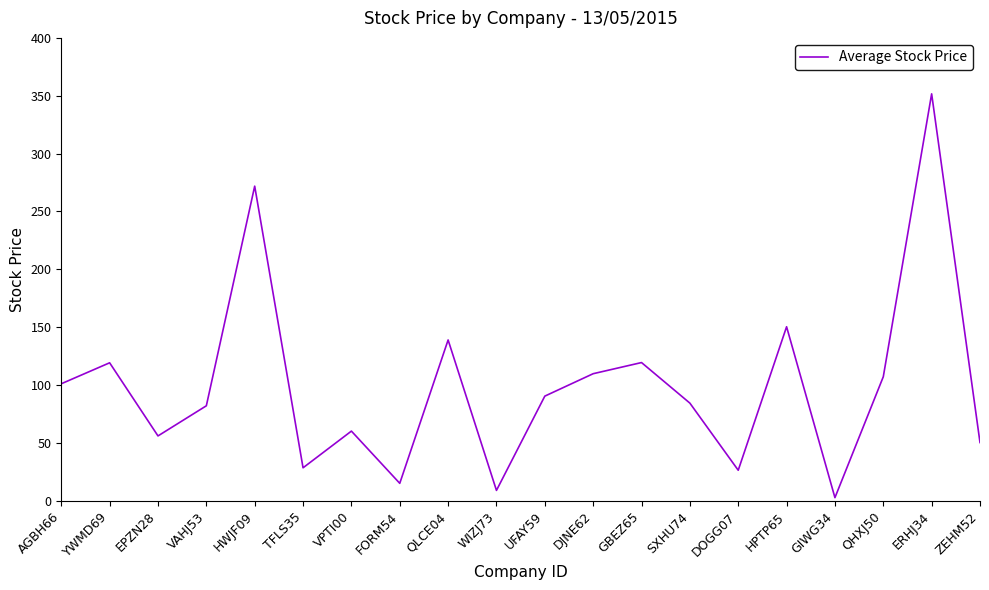

Which category has the lowest value across all series?

GIWG34